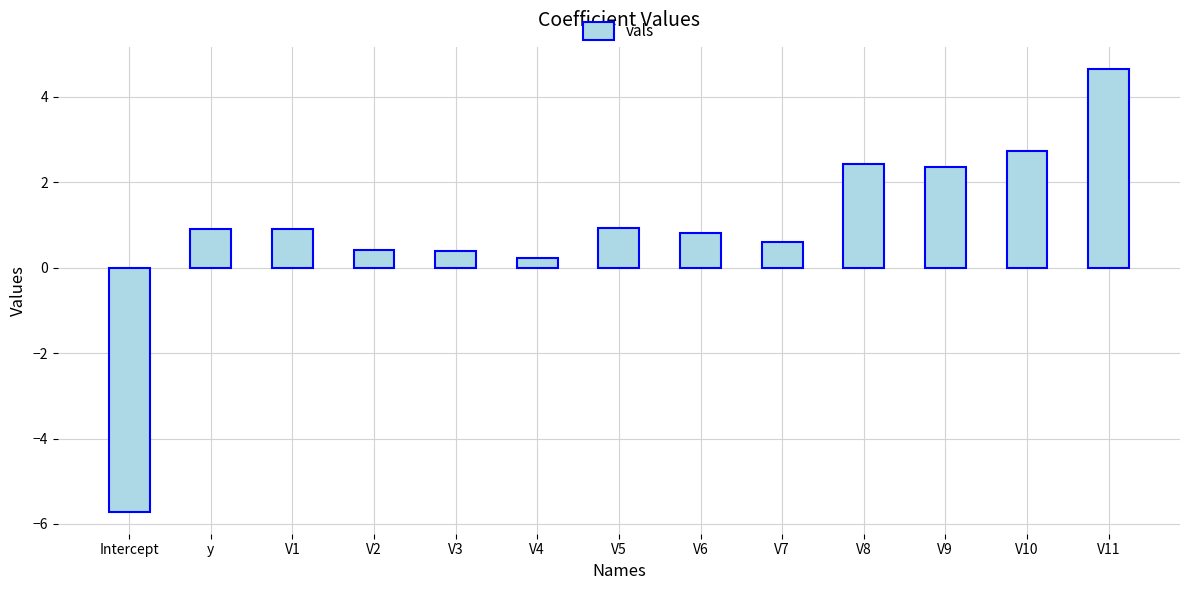

What is the maximum value shown in the chart?

4.7